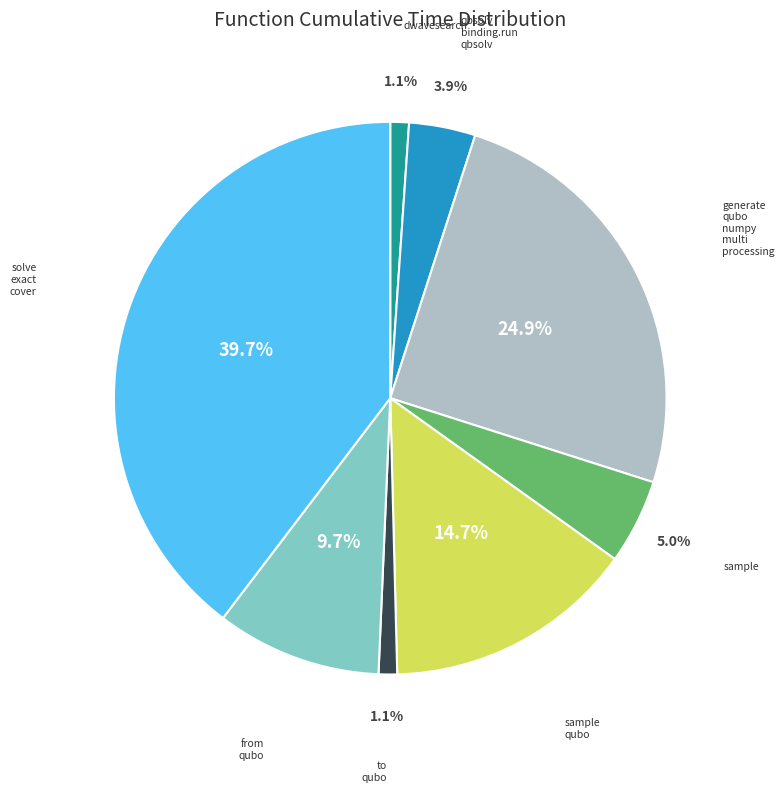

Does any single category account for the majority?

No